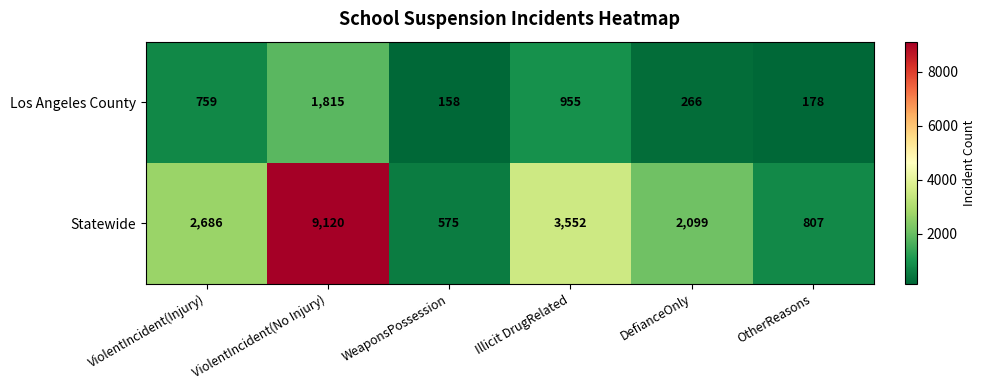

True or false: Los Angeles County has a value of 955 at Illicit DrugRelated.

True